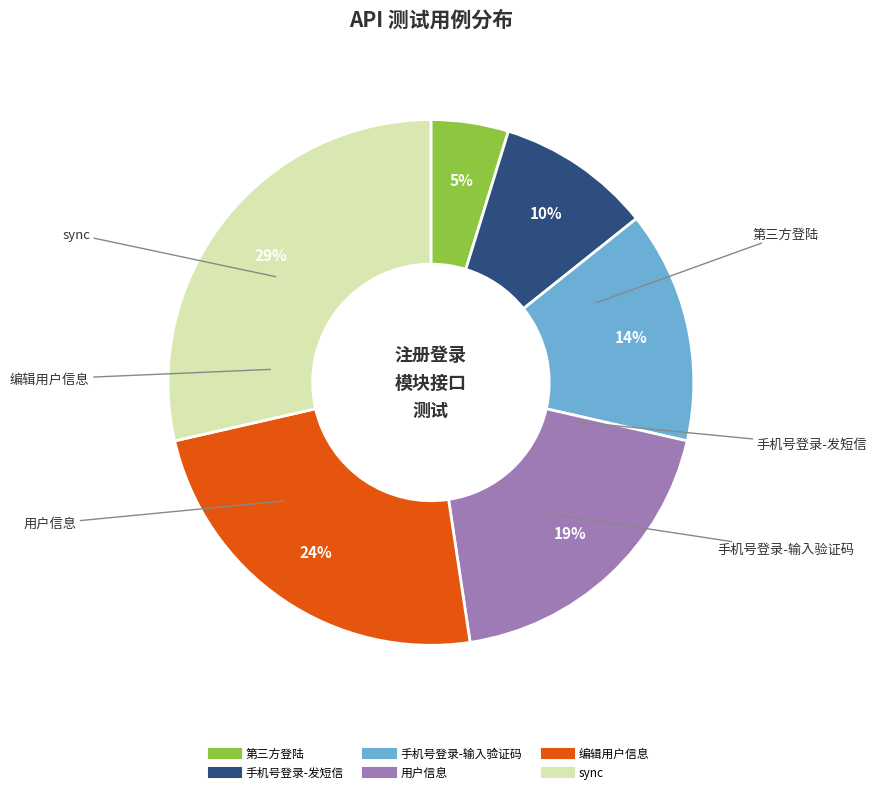

Is it true that 手机号登录-发短信 is 10% of the pie?

True